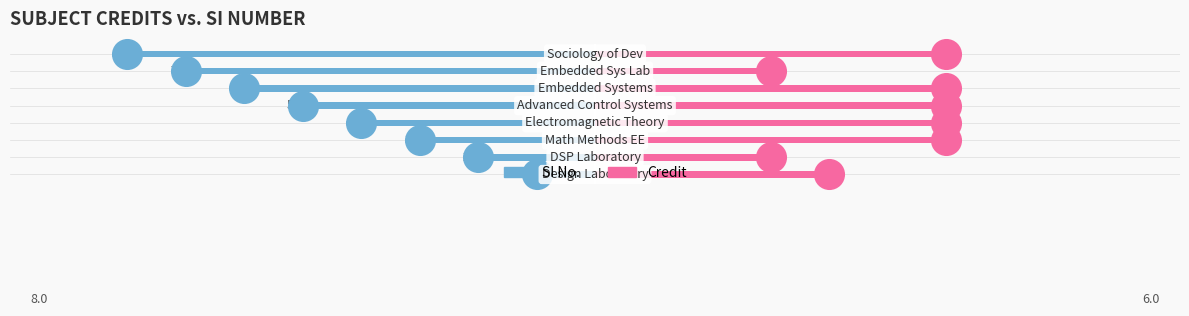

Is the value of SI No. at 5 greater than the value of Credit at 4?

No